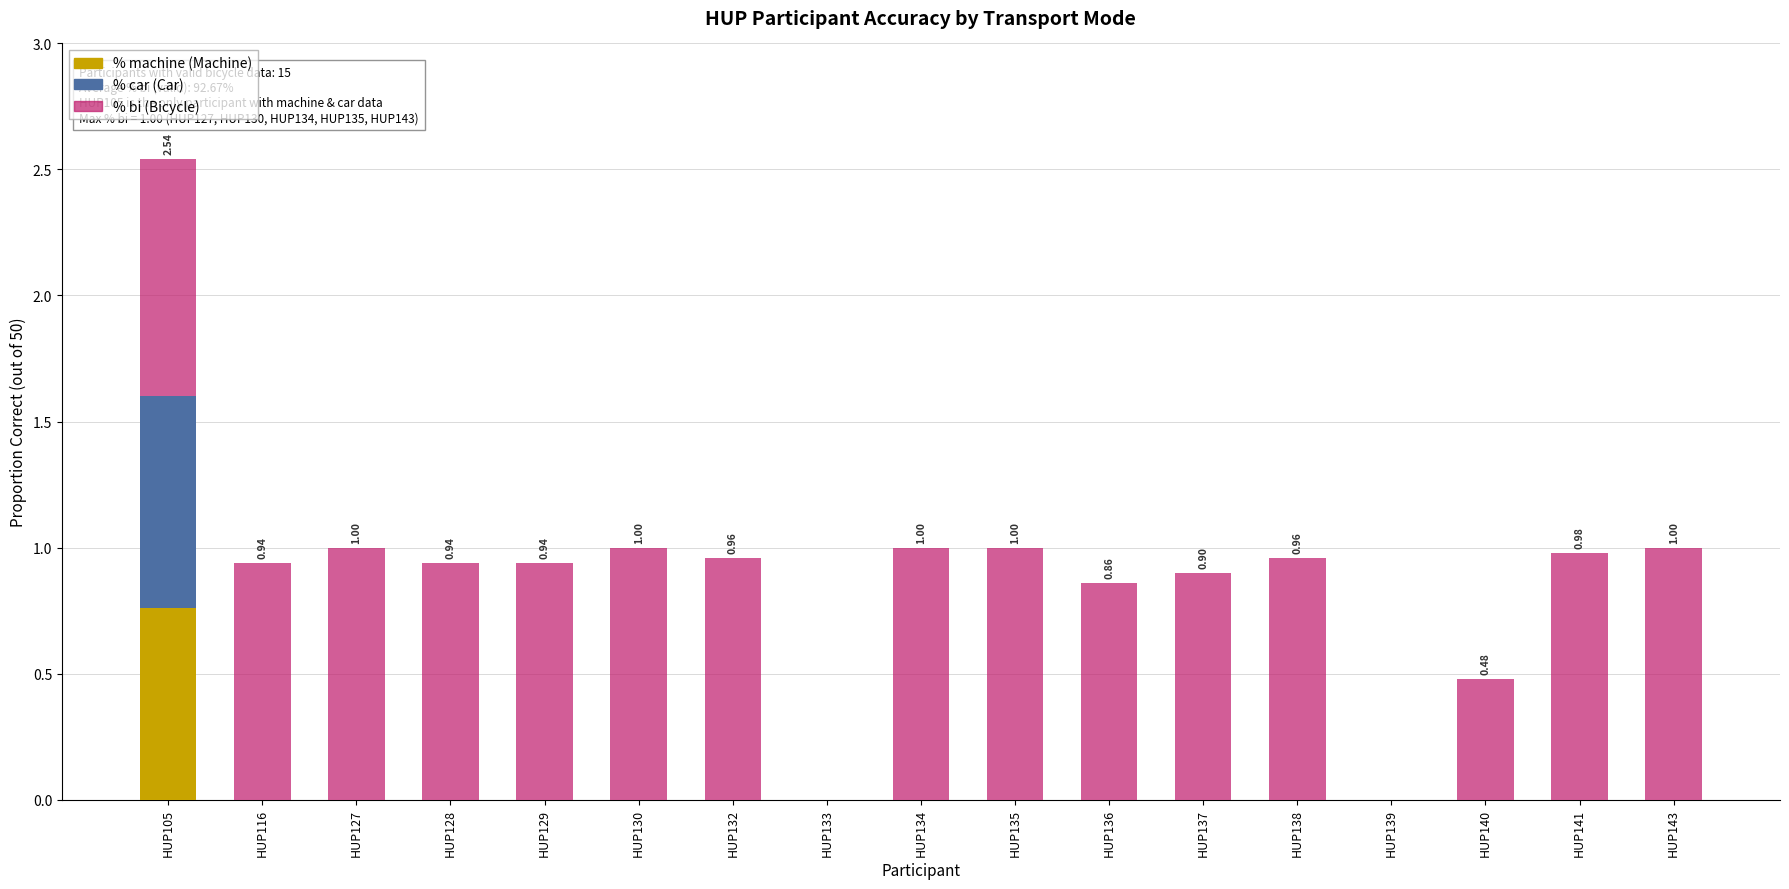

Does the chart contain stacked bars?

Yes